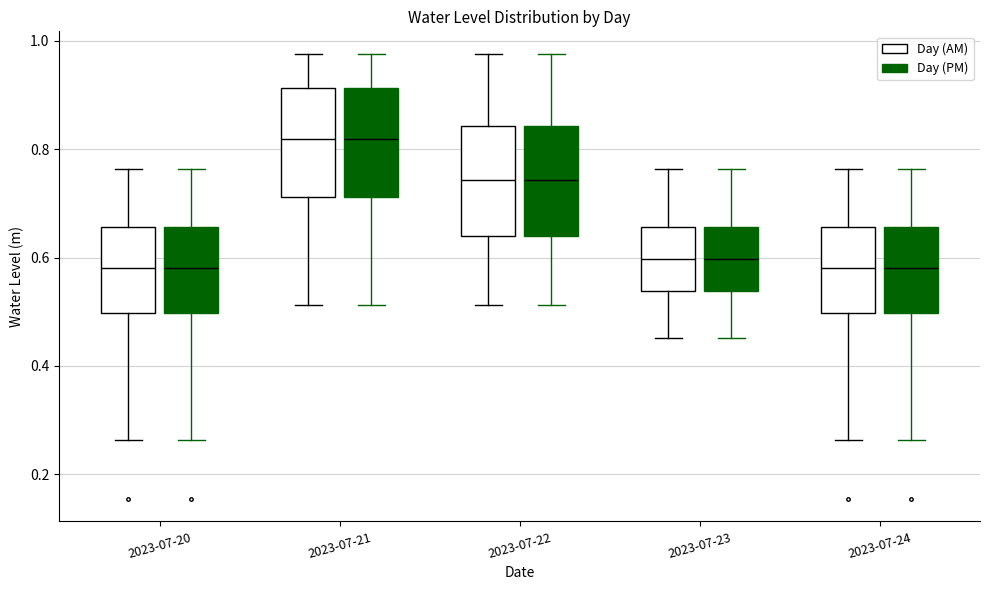

Reading left to right, transcribe this box plot: for each box, give where its median line is, the range the box spans, and where its two whiskers end, as read against the y-axis. The values are not printed on the chart, so give them approximately, as read against the axis.

2023-07-20 (Day (AM)): median 0.58, box 0.50 to 0.66, whiskers 0.26 to 0.76
2023-07-20 (Day (PM)): median 0.58, box 0.50 to 0.66, whiskers 0.26 to 0.76
2023-07-21 (Day (AM)): median 0.82, box 0.72 to 0.92, whiskers 0.52 to 0.98
2023-07-21 (Day (PM)): median 0.82, box 0.72 to 0.92, whiskers 0.52 to 0.98
2023-07-22 (Day (AM)): median 0.74, box 0.64 to 0.84, whiskers 0.52 to 0.98
2023-07-22 (Day (PM)): median 0.74, box 0.64 to 0.84, whiskers 0.52 to 0.98
2023-07-23 (Day (AM)): median 0.60, box 0.54 to 0.66, whiskers 0.46 to 0.76
2023-07-23 (Day (PM)): median 0.60, box 0.54 to 0.66, whiskers 0.46 to 0.76
2023-07-24 (Day (AM)): median 0.58, box 0.50 to 0.66, whiskers 0.26 to 0.76
2023-07-24 (Day (PM)): median 0.58, box 0.50 to 0.66, whiskers 0.26 to 0.76